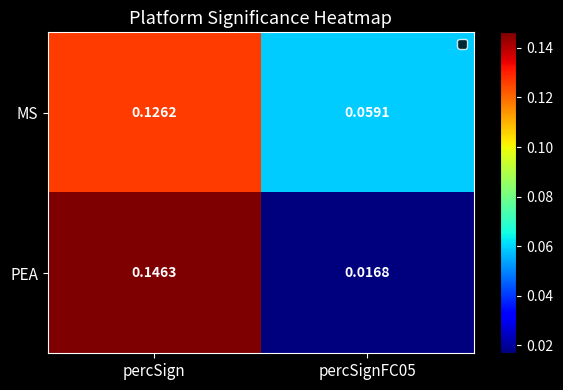

Which series has the largest total across all categories?

MS